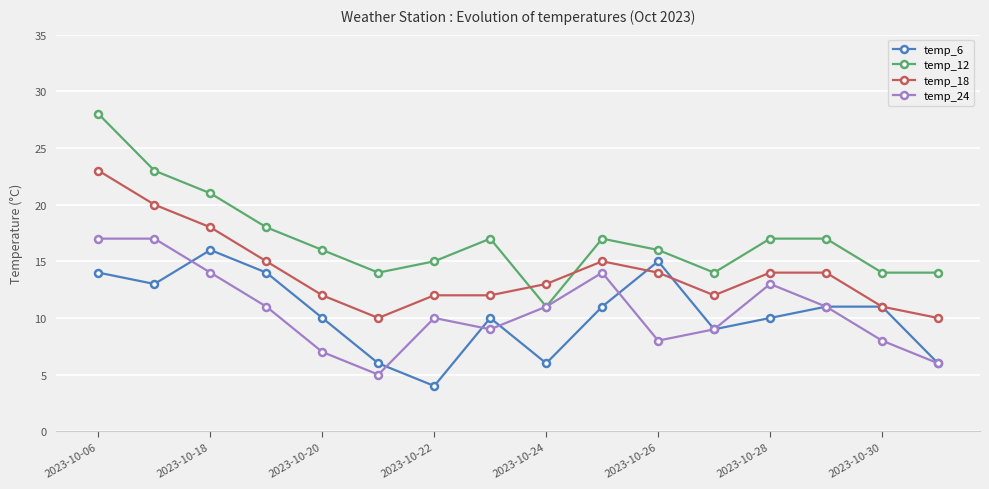

Does the chart have visible grid lines?

Yes